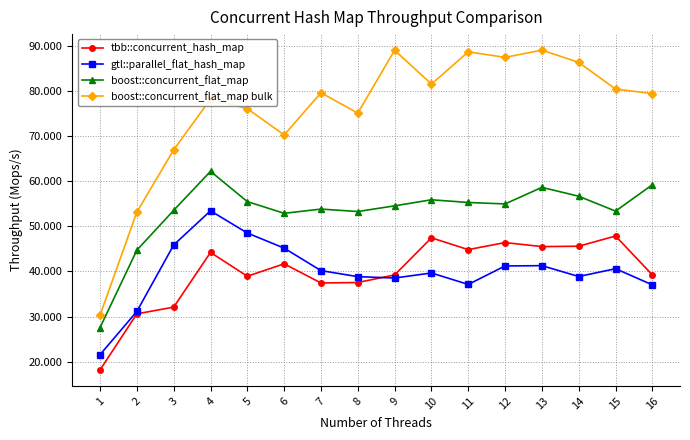

What is the lowest value of the boost::concurrent_flat_map series?

27.6